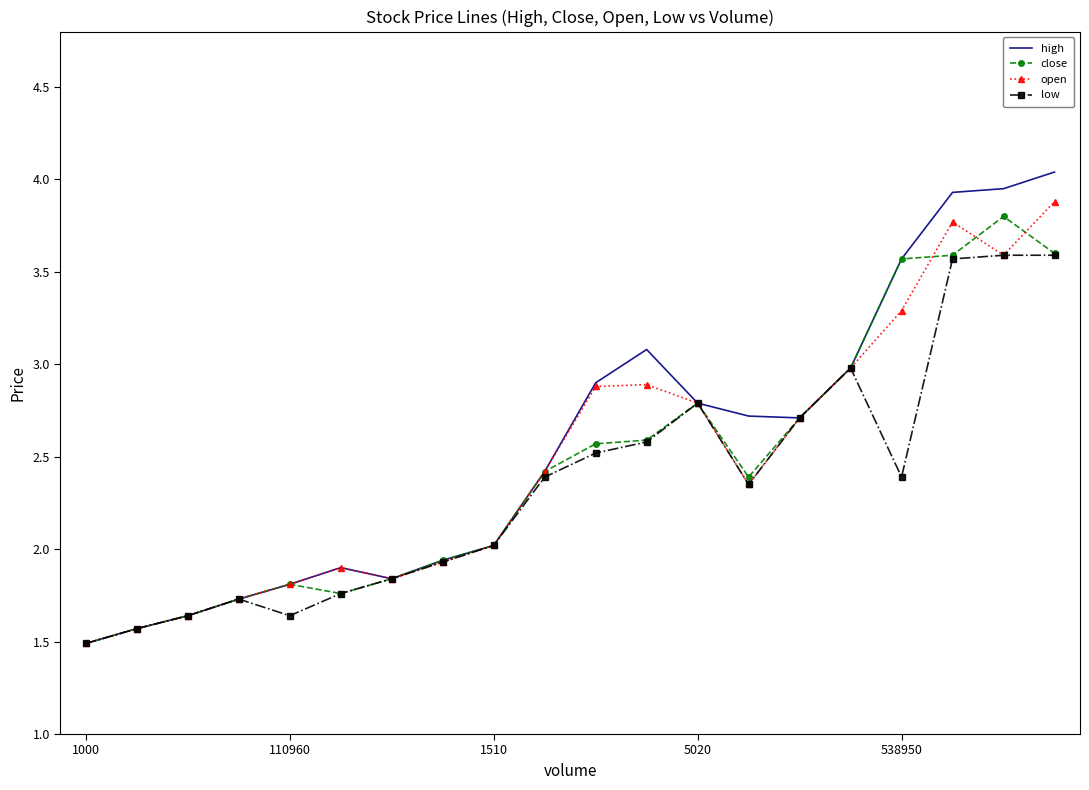

After their last crossing, which series has the higher values: open or close?

open